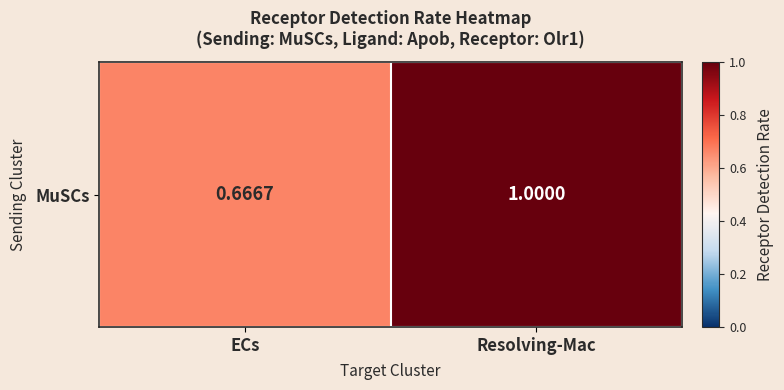

What is the sum of the values at ECs and Resolving-Mac?

1.7